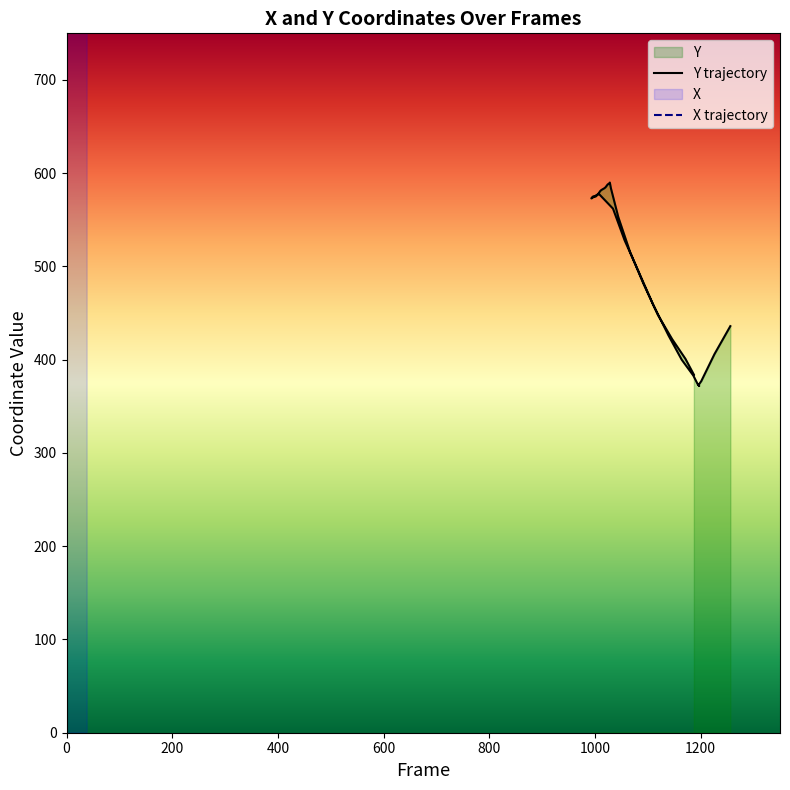

What is the approximate value of X at Frame 5, to the nearest 50?

1100